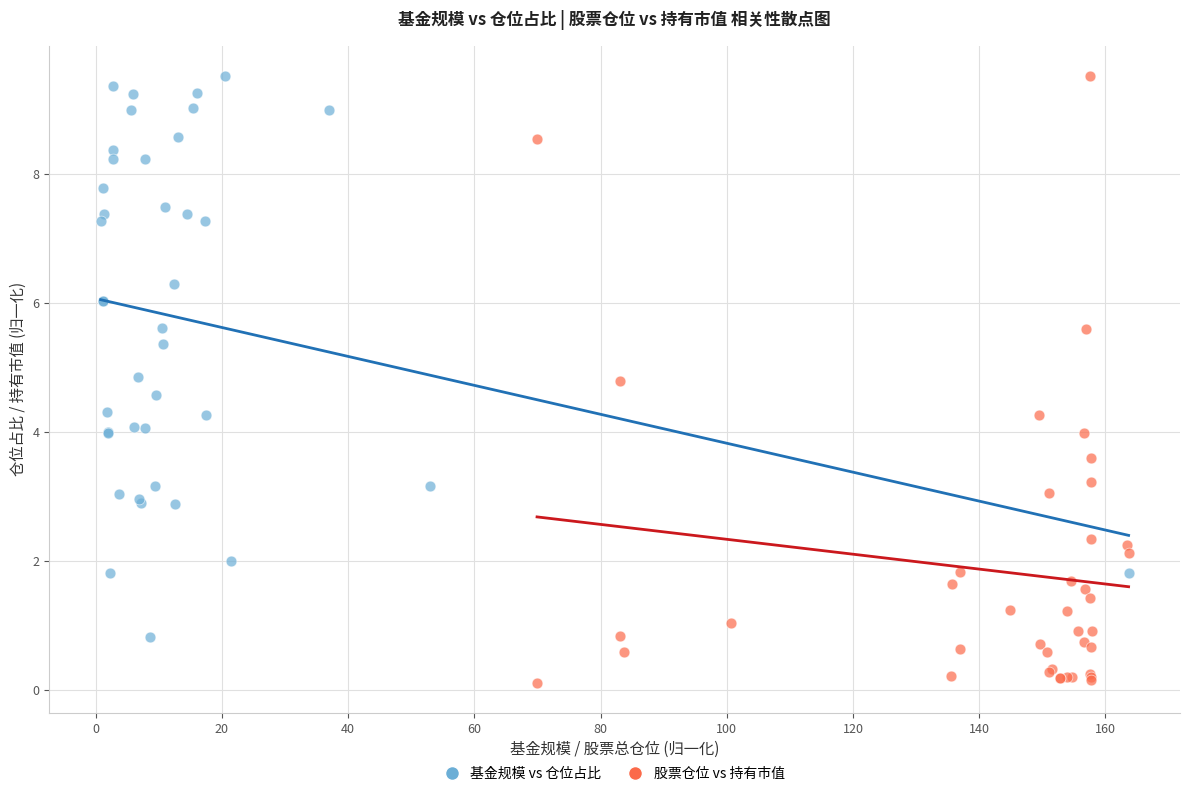

Which series has the widest spread of Y values?

股票仓位 vs 持有市值